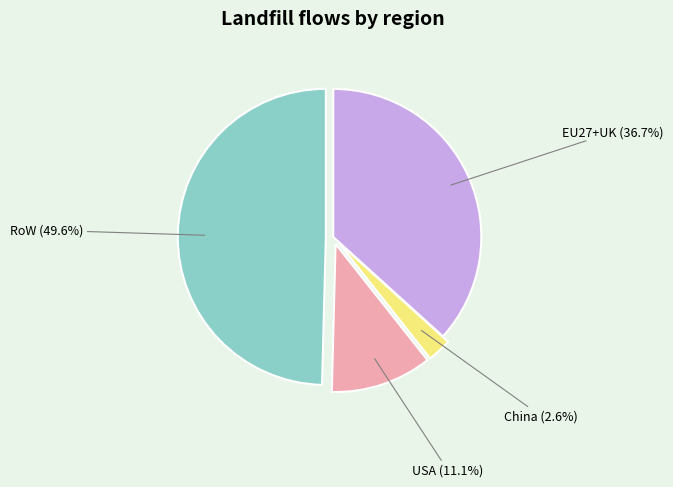

To the nearest percent, what portion does China represent?

3%